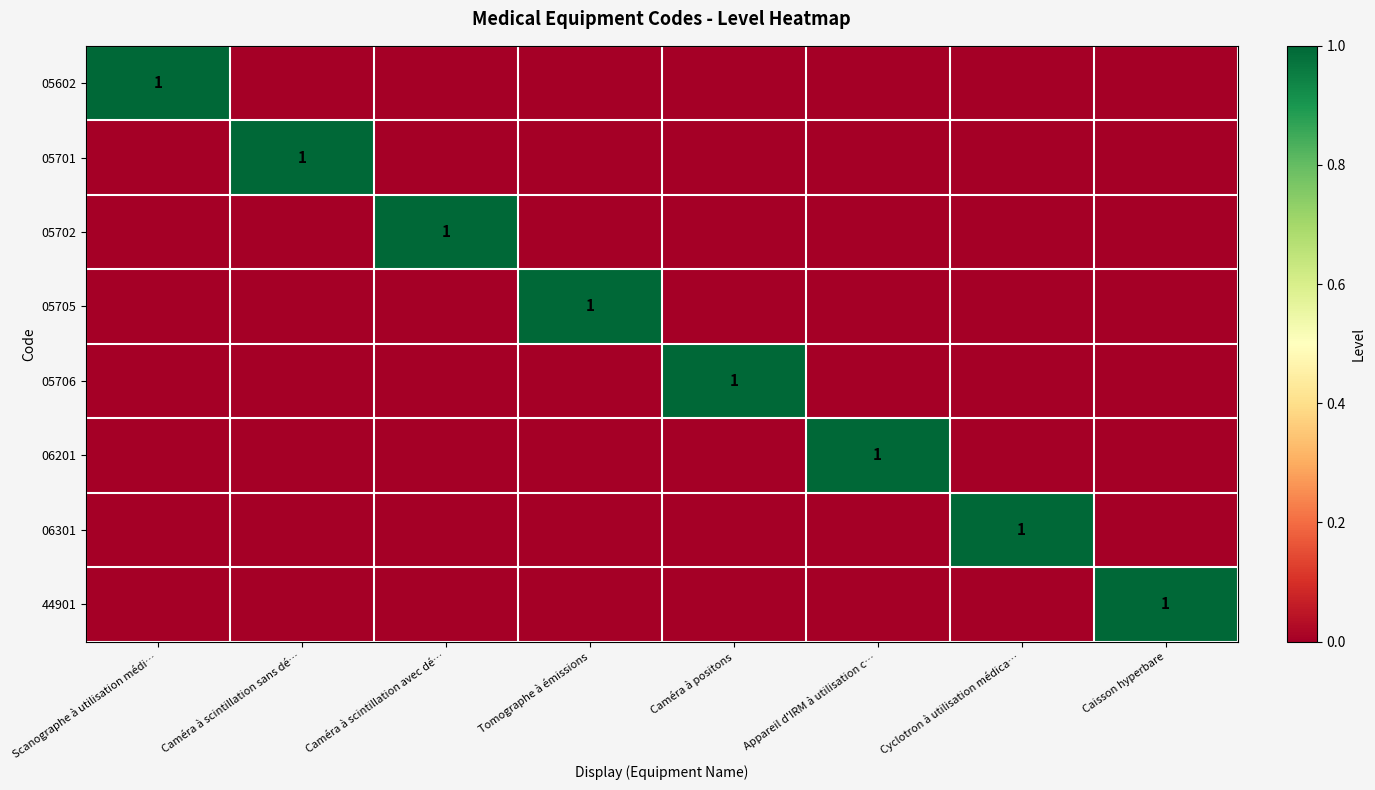

What is the spread (max minus min) of values at Scanographe à utilisation médi…?

1